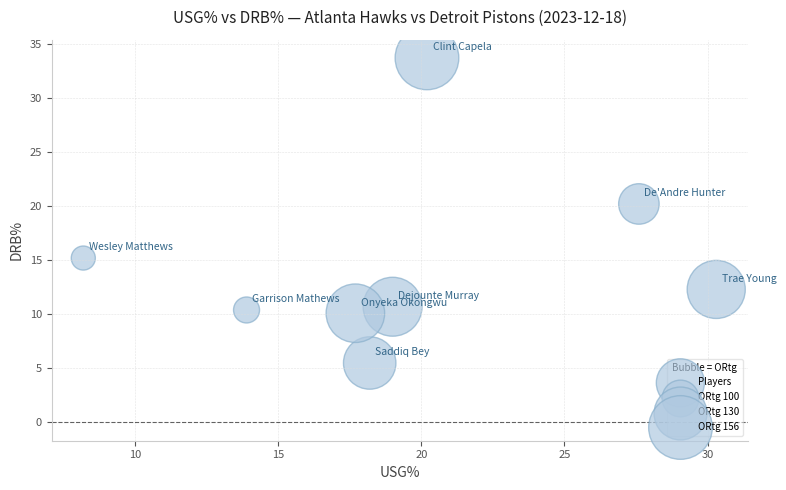

What is the range of Y values (max minus min)?

28.2